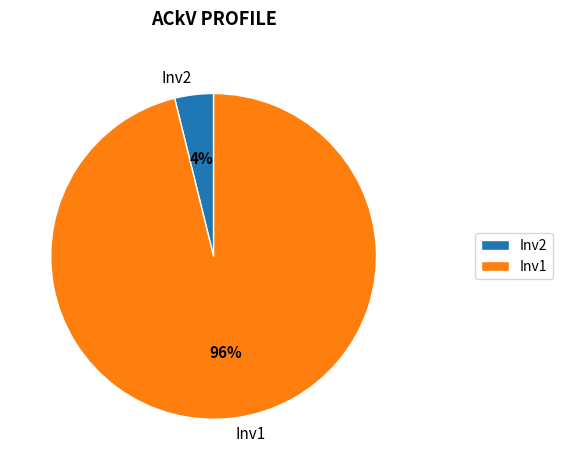

The Inv2 slice represents 4% of the pie. True or false?

True